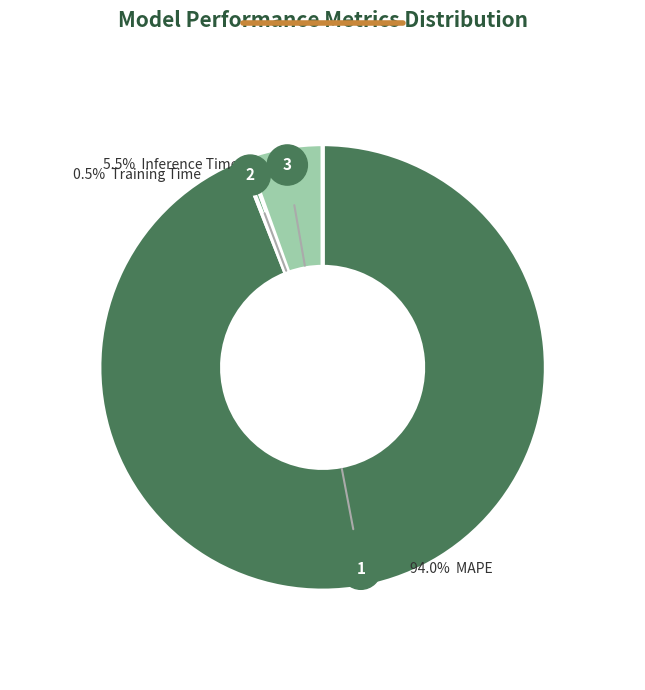

How many slices are in this pie chart?

3